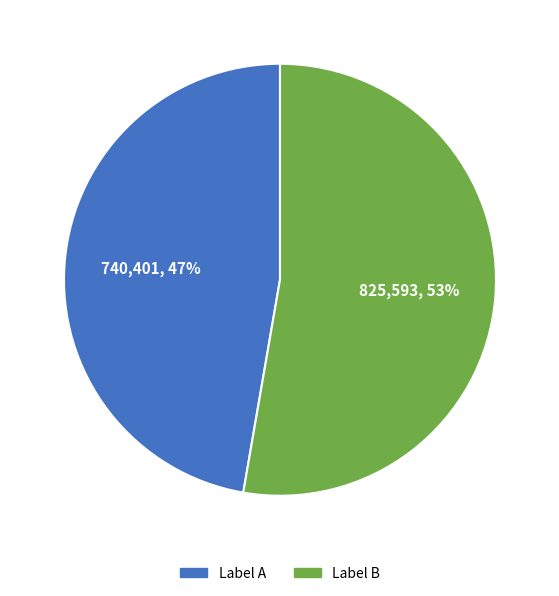

How many segments does this pie chart have?

2